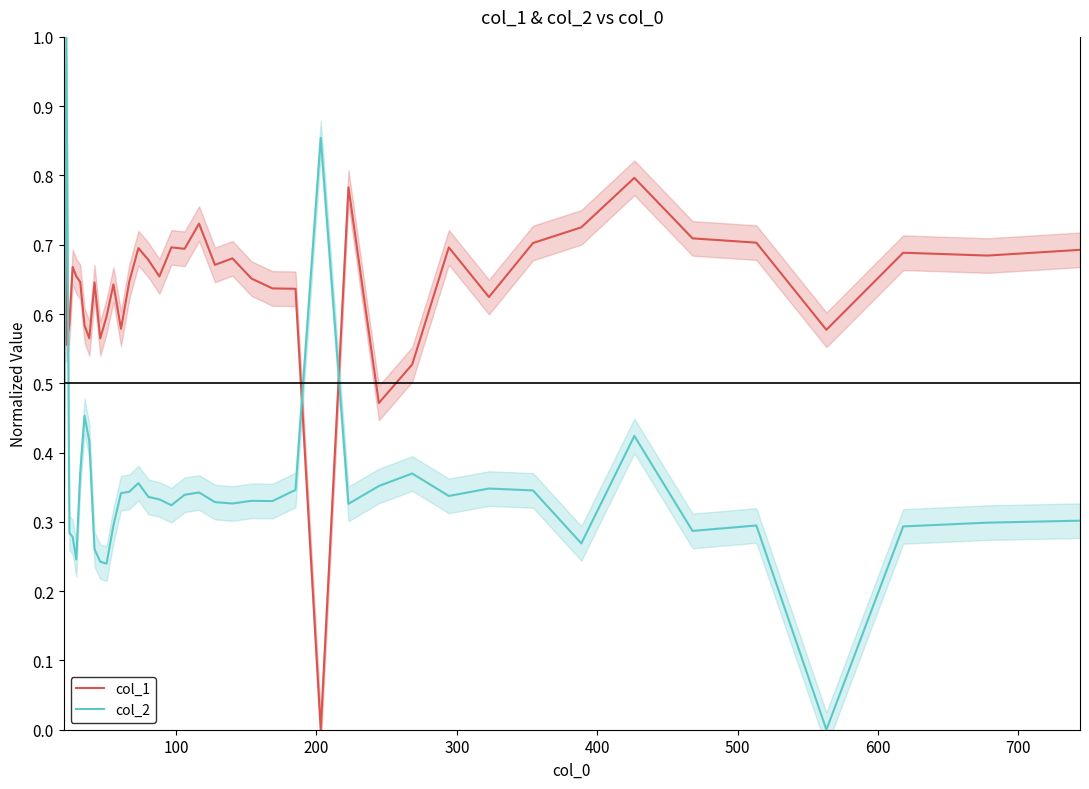

After their last crossing, which series has the higher values: col_2 or col_1?

col_1